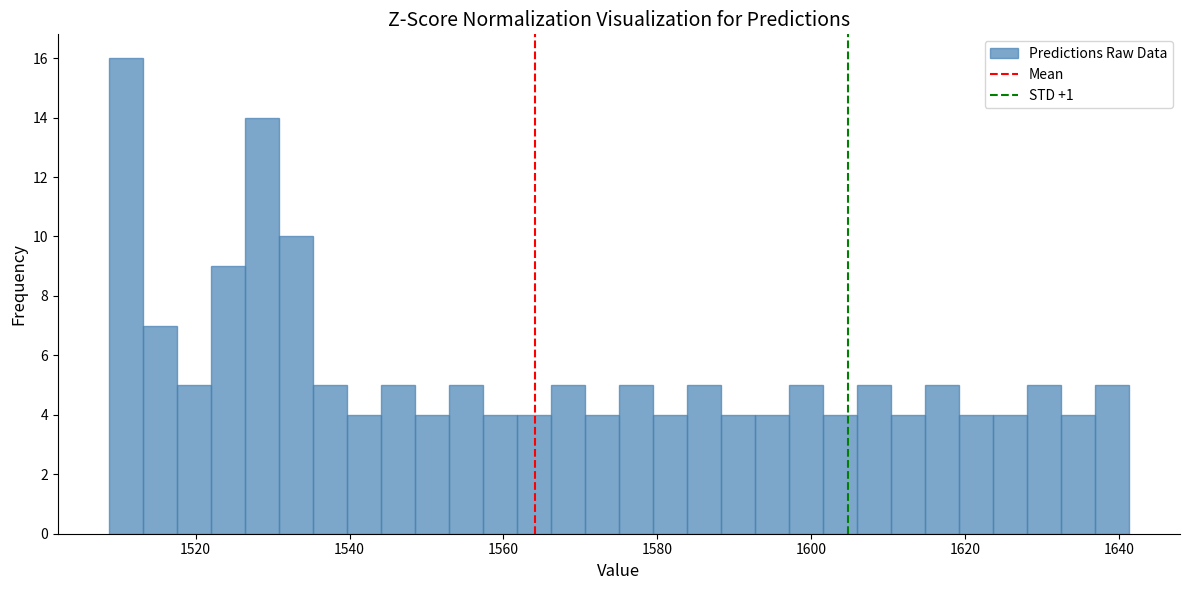

Read against the x-axis, roughly where is the centre of the tallest bar?

1510